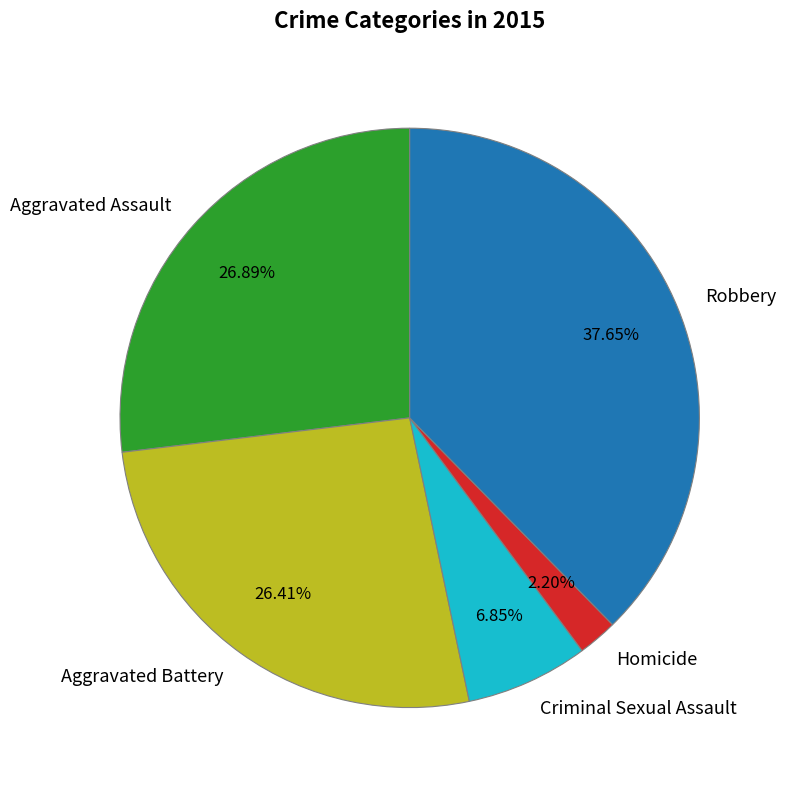

What is the largest slice in the pie chart?

Robbery